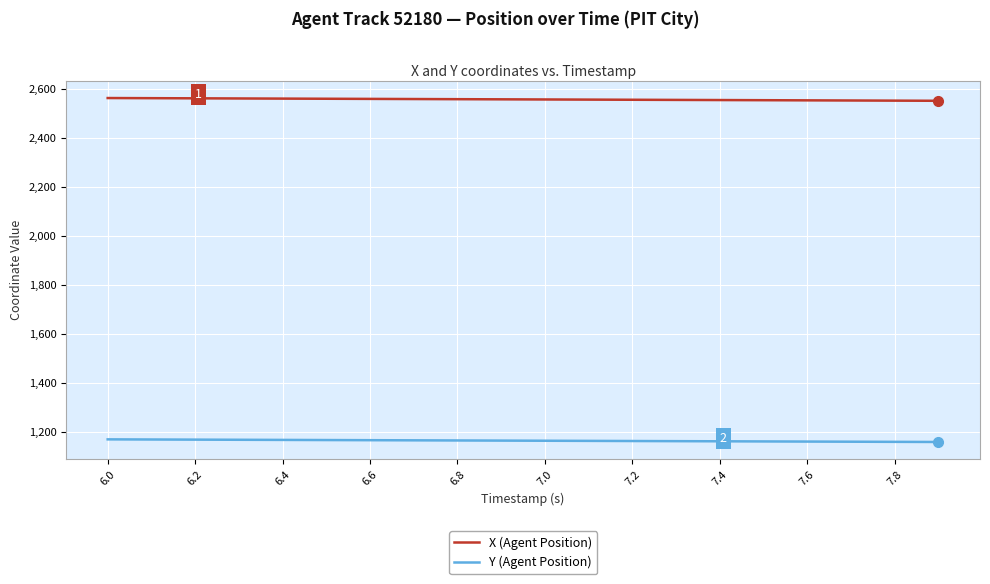

Rank the series by their maximum value, from lowest to highest.

Y (Agent Position), X (Agent Position)